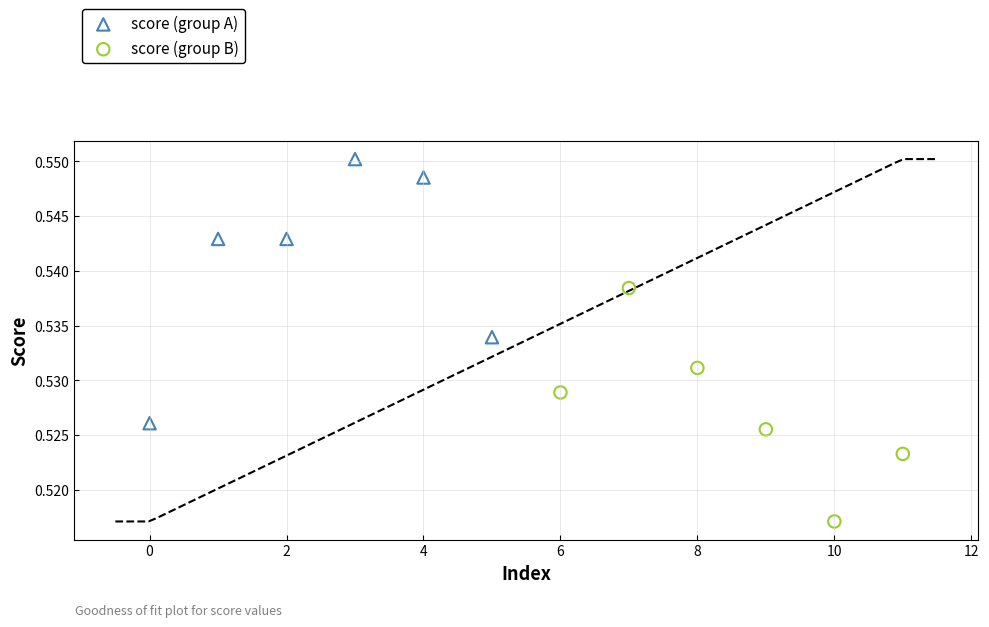

Which series has the widest spread of Y values?

score (group A)